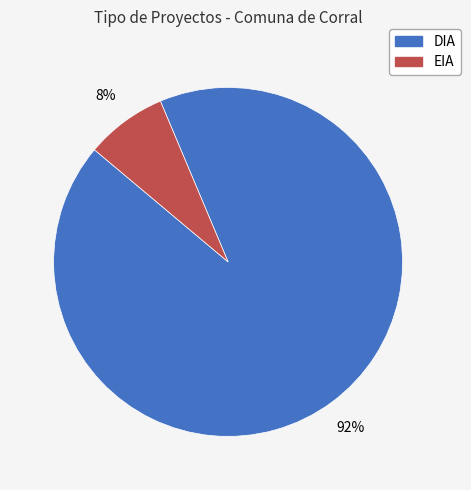

How many slices are in this pie chart?

2